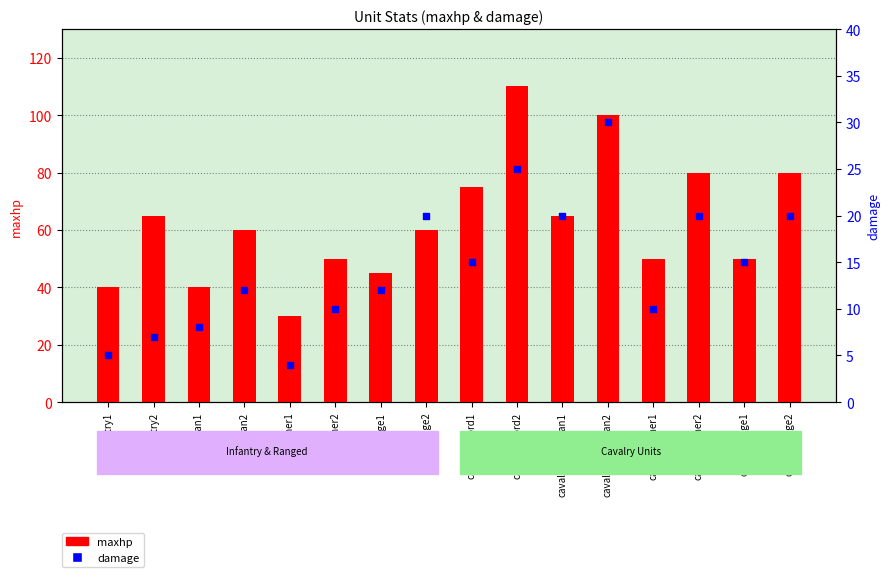

Which series has the largest total across all categories?

maxhp